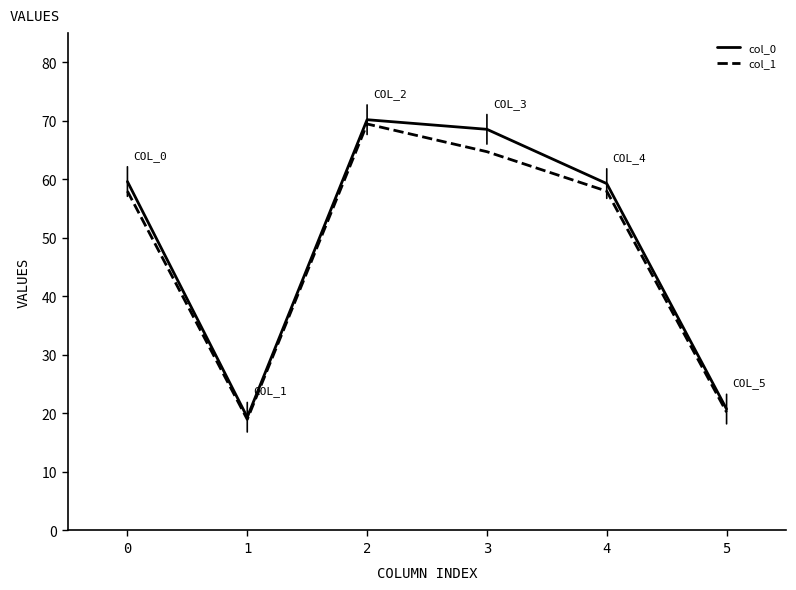

Reading right to left, what are all the values shown in this chart?

col_0: 5=20.8	4=59.3	3=68.6	2=70.2	1=19.4	0=59.6
col_1: 5=20.2	4=58.0	3=64.8	2=69.5	1=19.0	0=58.0